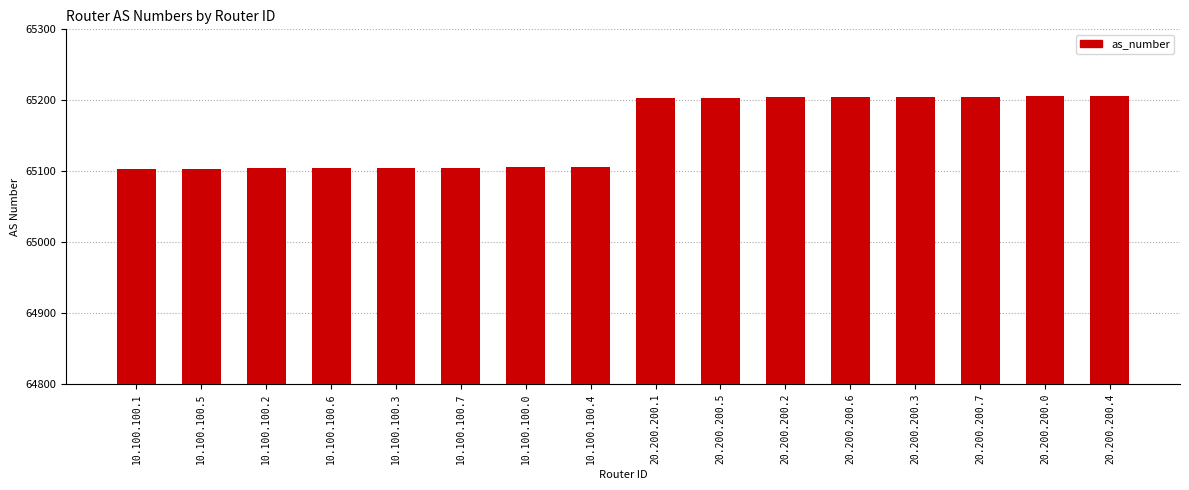

What position from the left is 10.100.100.7?

6